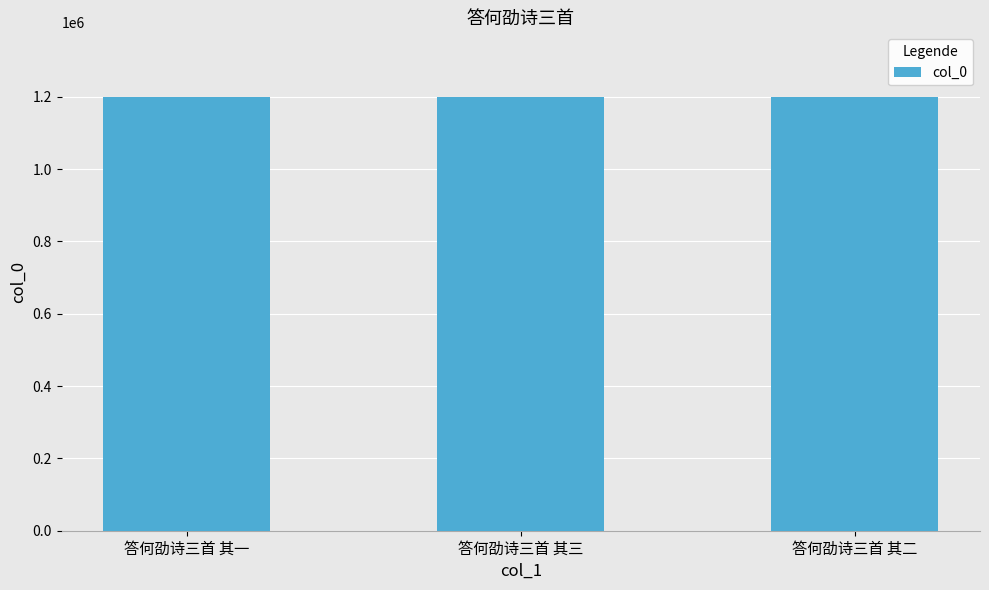

What value does the data have at 答何劭诗三首 其二?

1198311